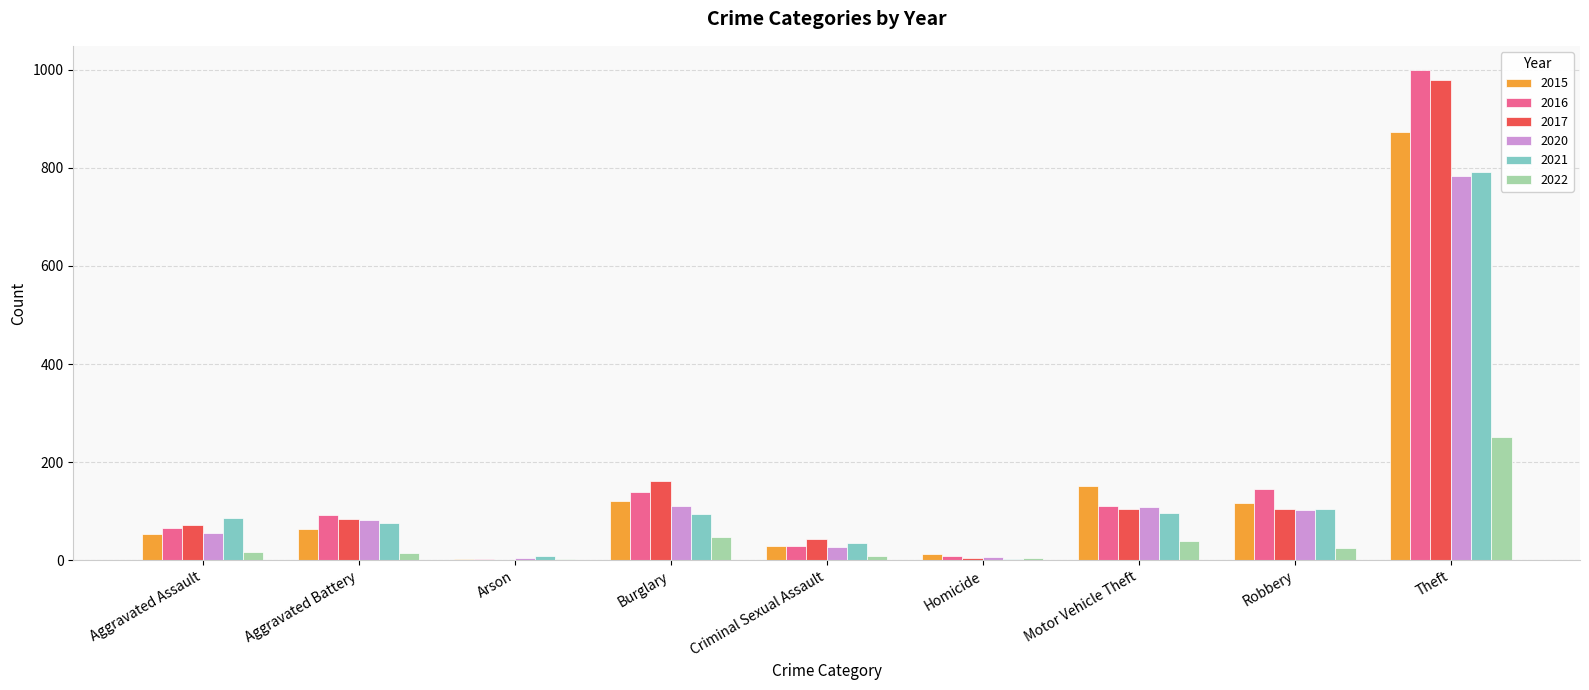

What is the greatest value displayed?

999